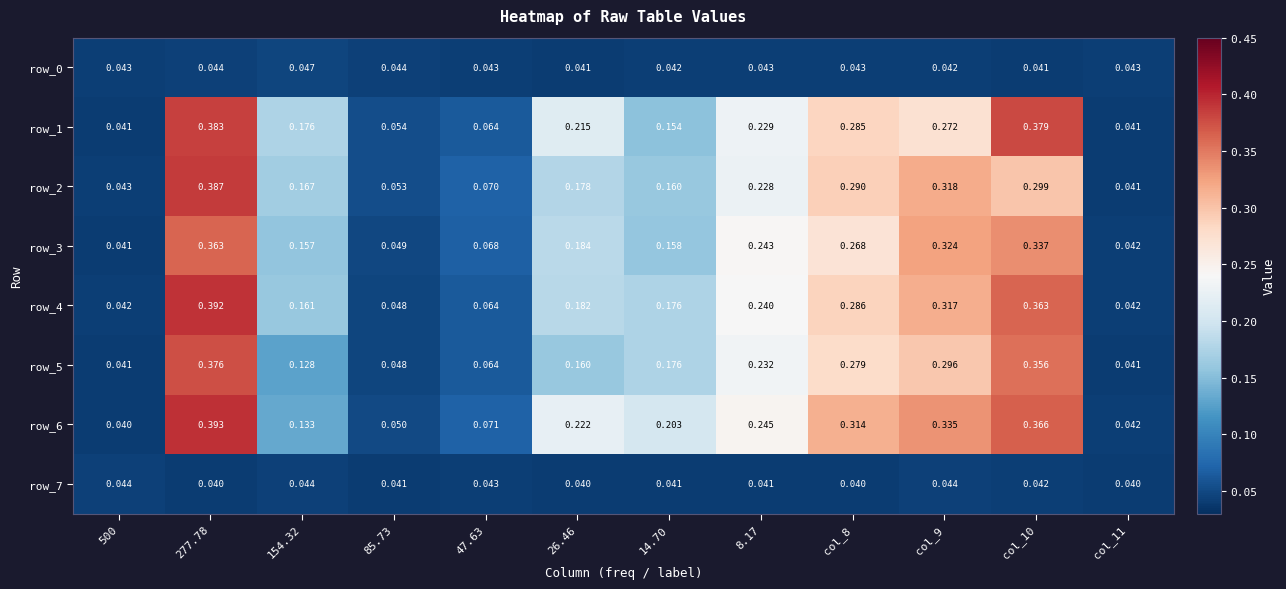

List the series in order of their peak value, lowest first.

row_7, row_0, row_3, row_5, row_1, row_2, row_4, row_6